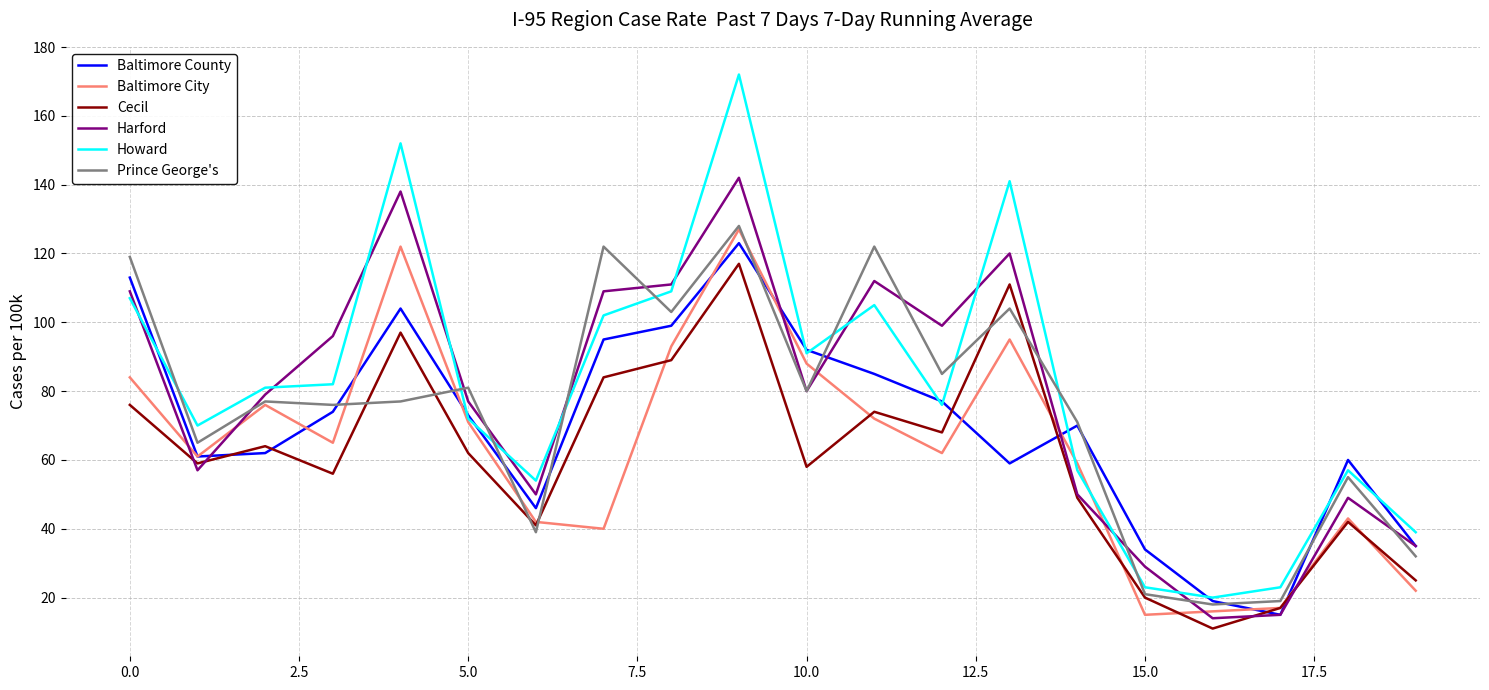

True or false: Cecil and Baltimore County cross at least once.

True